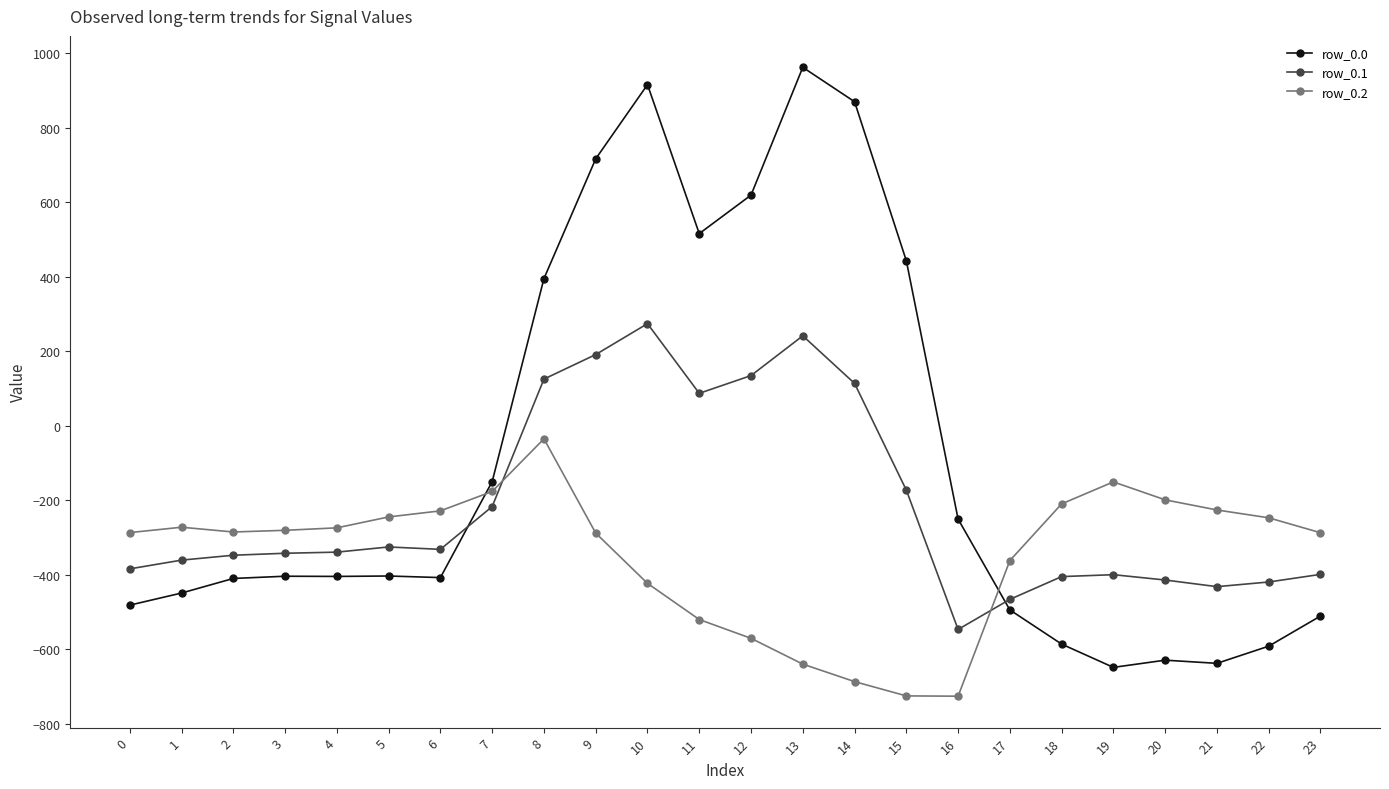

The value of row_0.0 at 19 is -350.2. True or false?

False